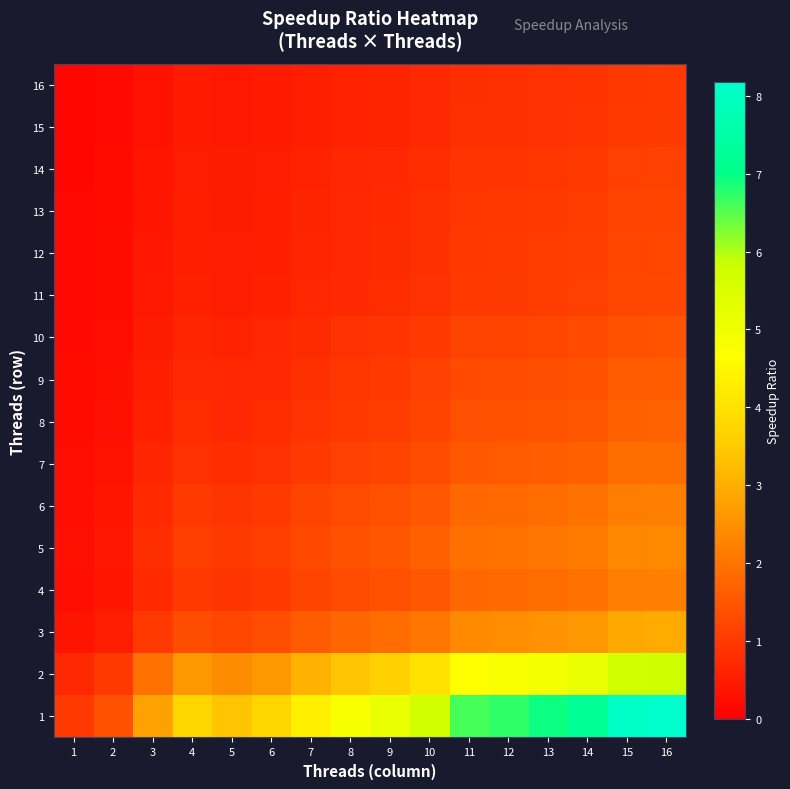

Reading left to right, what are all the values shown in this chart?

1: 1=1.0	2=1.4	3=2.8	4=3.7	5=3.4	6=3.7	7=4.3	8=4.8	9=5.1	10=5.7	11=6.6	12=6.7	13=6.9	14=7.3	15=8.1	16=8.2
2: 1=0.7	2=1.0	3=2.0	4=2.6	5=2.4	6=2.6	7=3.1	8=3.4	9=3.6	10=4.0	11=4.7	12=4.8	13=4.9	14=5.1	15=5.7	16=5.8
3: 1=0.4	2=0.5	3=1.0	4=1.3	5=1.2	6=1.3	7=1.6	8=1.7	9=1.9	10=2.1	11=2.4	12=2.4	13=2.5	14=2.6	15=2.9	16=3.0
4: 1=0.3	2=0.4	3=0.7	4=1.0	5=0.9	6=1.0	7=1.2	8=1.3	9=1.4	10=1.5	11=1.8	12=1.8	13=1.9	14=2.0	15=2.2	16=2.2
5: 1=0.3	2=0.4	3=0.8	4=1.1	5=1.0	6=1.1	7=1.3	8=1.4	9=1.5	10=1.7	11=1.9	12=2.0	13=2.0	14=2.1	15=2.4	16=2.4
6: 1=0.3	2=0.4	3=0.7	4=1.0	5=0.9	6=1.0	7=1.2	8=1.3	9=1.4	10=1.5	11=1.8	12=1.8	13=1.9	14=2.0	15=2.2	16=2.2
7: 1=0.2	2=0.3	3=0.6	4=0.9	5=0.8	6=0.9	7=1.0	8=1.1	9=1.2	10=1.3	11=1.5	12=1.6	13=1.6	14=1.7	15=1.9	16=1.9
8: 1=0.2	2=0.3	3=0.6	4=0.8	5=0.7	6=0.8	7=0.9	8=1.0	9=1.1	10=1.2	11=1.4	12=1.4	13=1.4	14=1.5	15=1.7	16=1.7
9: 1=0.2	2=0.3	3=0.5	4=0.7	5=0.7	6=0.7	7=0.8	8=0.9	9=1.0	10=1.1	11=1.3	12=1.3	13=1.3	14=1.4	15=1.6	16=1.6
10: 1=0.2	2=0.2	3=0.5	4=0.7	5=0.6	6=0.7	7=0.8	8=0.9	9=0.9	10=1.0	11=1.2	12=1.2	13=1.2	14=1.3	15=1.4	16=1.4
11: 1=0.2	2=0.2	3=0.4	4=0.6	5=0.5	6=0.6	7=0.7	8=0.7	9=0.8	10=0.9	11=1.0	12=1.0	13=1.1	14=1.1	15=1.2	16=1.2
12: 1=0.1	2=0.2	3=0.4	4=0.6	5=0.5	6=0.6	7=0.6	8=0.7	9=0.8	10=0.8	11=1.0	12=1.0	13=1.0	14=1.1	15=1.2	16=1.2
13: 1=0.1	2=0.2	3=0.4	4=0.5	5=0.5	6=0.5	7=0.6	8=0.7	9=0.7	10=0.8	11=1.0	12=1.0	13=1.0	14=1.0	15=1.2	16=1.2
14: 1=0.1	2=0.2	3=0.4	4=0.5	5=0.5	6=0.5	7=0.6	8=0.7	9=0.7	10=0.8	11=0.9	12=0.9	13=1.0	14=1.0	15=1.1	16=1.1
15: 1=0.1	2=0.2	3=0.3	4=0.5	5=0.4	6=0.5	7=0.5	8=0.6	9=0.6	10=0.7	11=0.8	12=0.8	13=0.9	14=0.9	15=1.0	16=1.0
16: 1=0.1	2=0.2	3=0.3	4=0.5	5=0.4	6=0.5	7=0.5	8=0.6	9=0.6	10=0.7	11=0.8	12=0.8	13=0.8	14=0.9	15=1.0	16=1.0